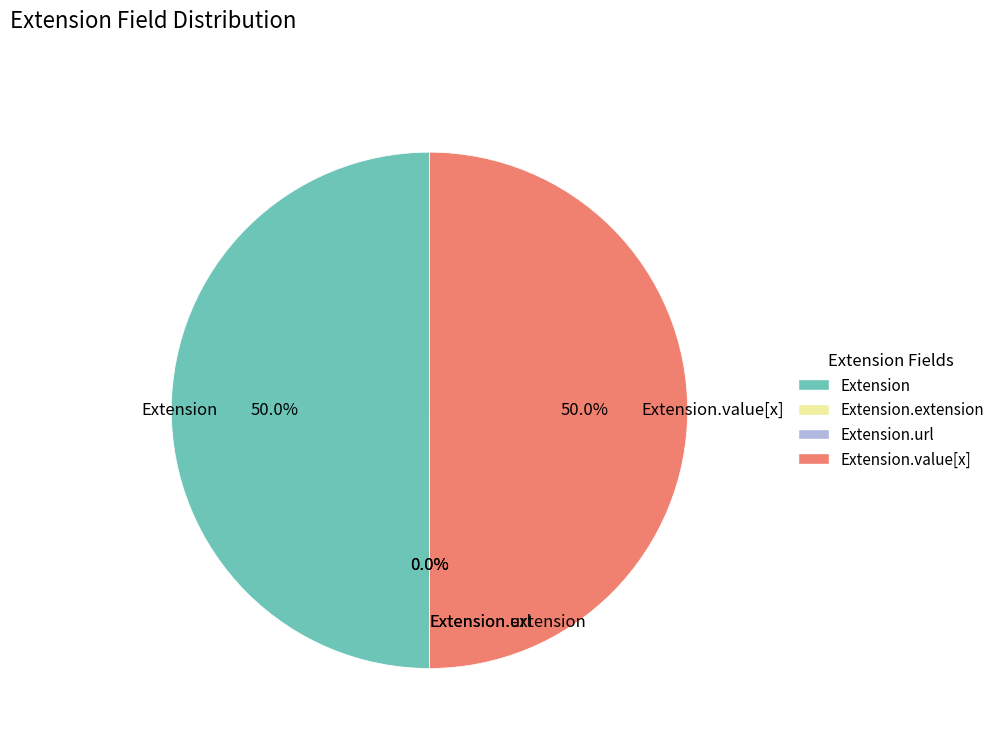

Count the number of slices in the pie.

4